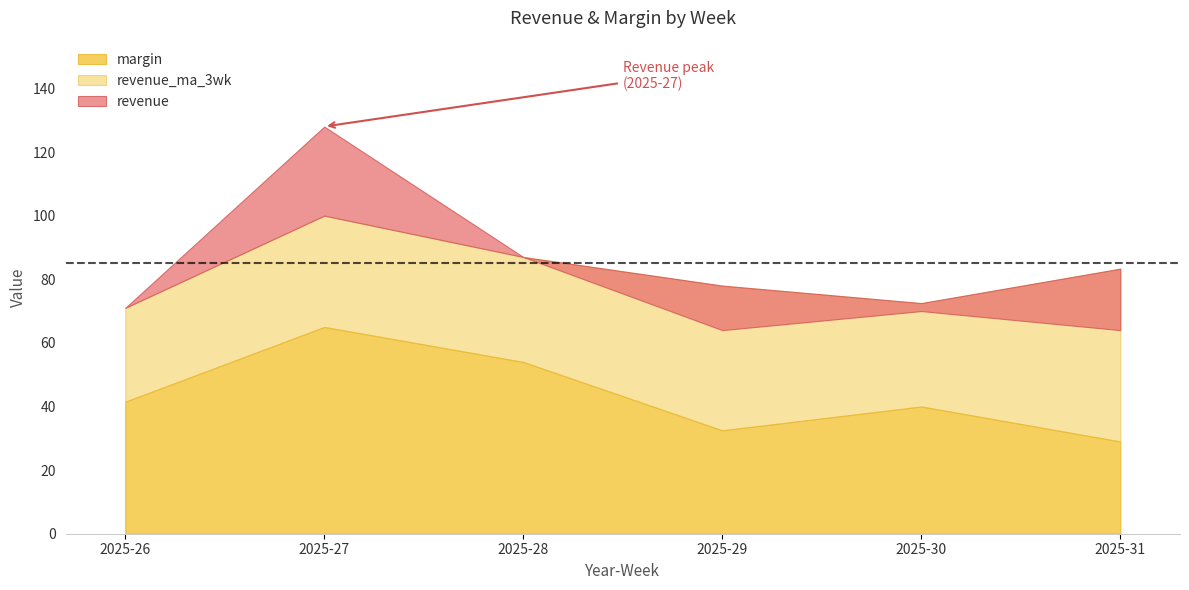

True or false: revenue has a value of 71.2 at 2025-27.

False